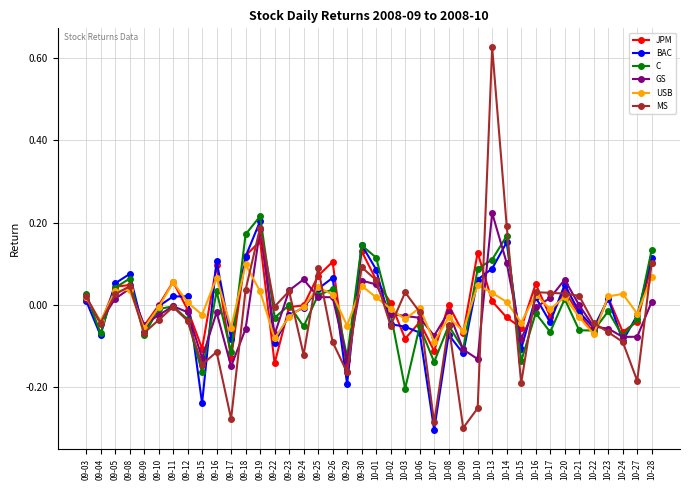

Which series has the widest spread of values?

MS